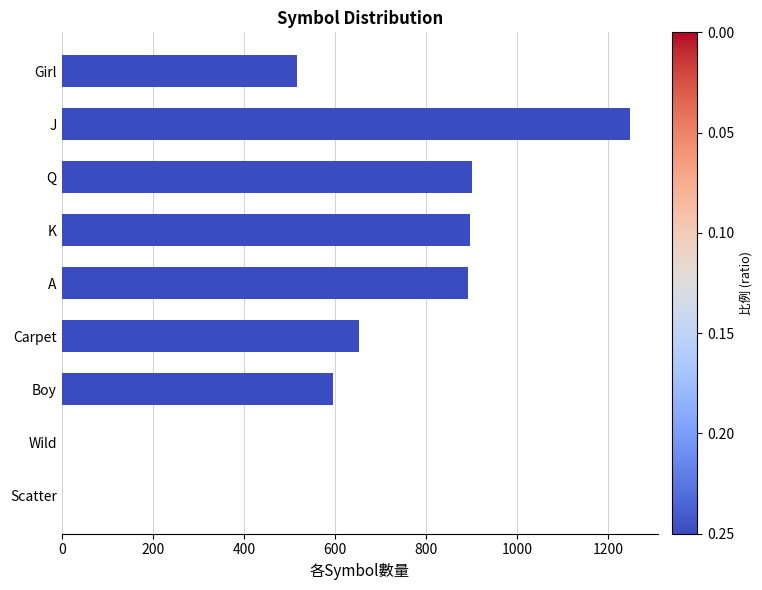

How many series are shown in this chart?

1